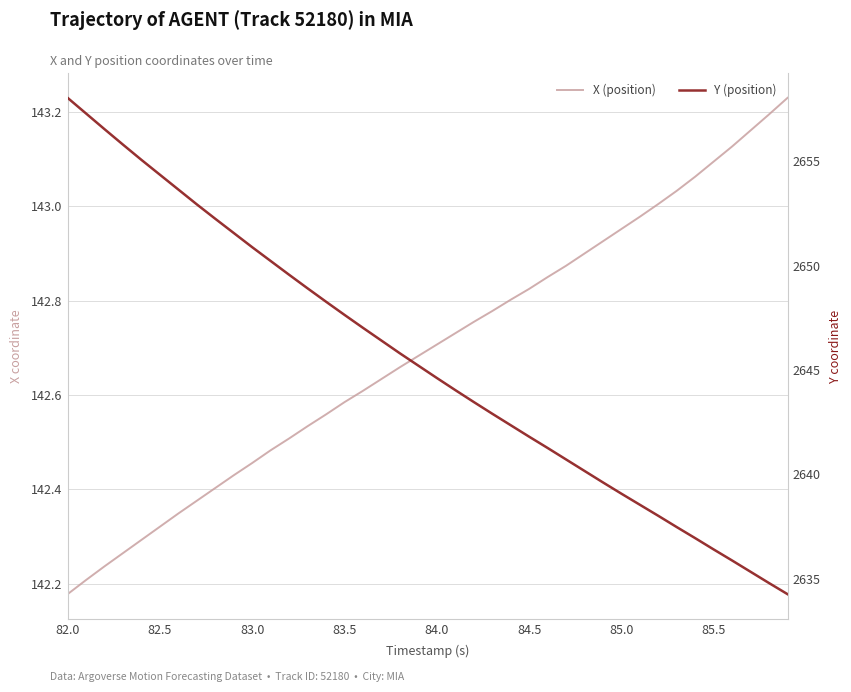

What is the lowest value of the X (position) series?

142.2